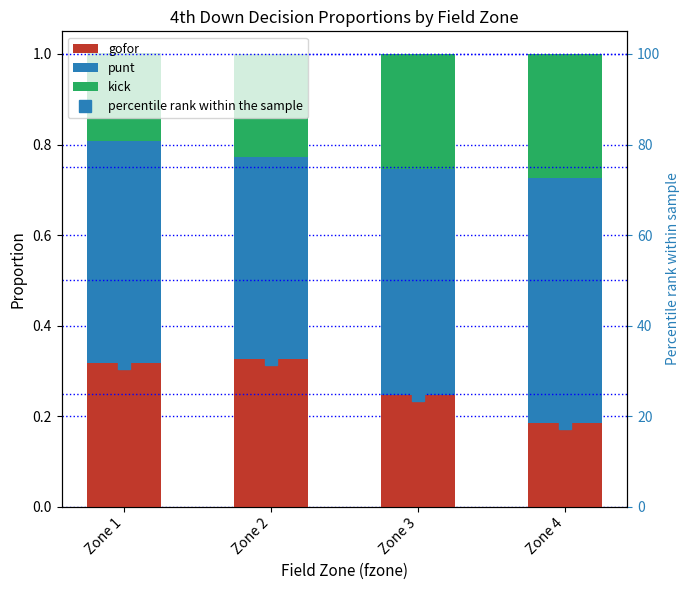

At how many categories does at least one series exceed 27?

2